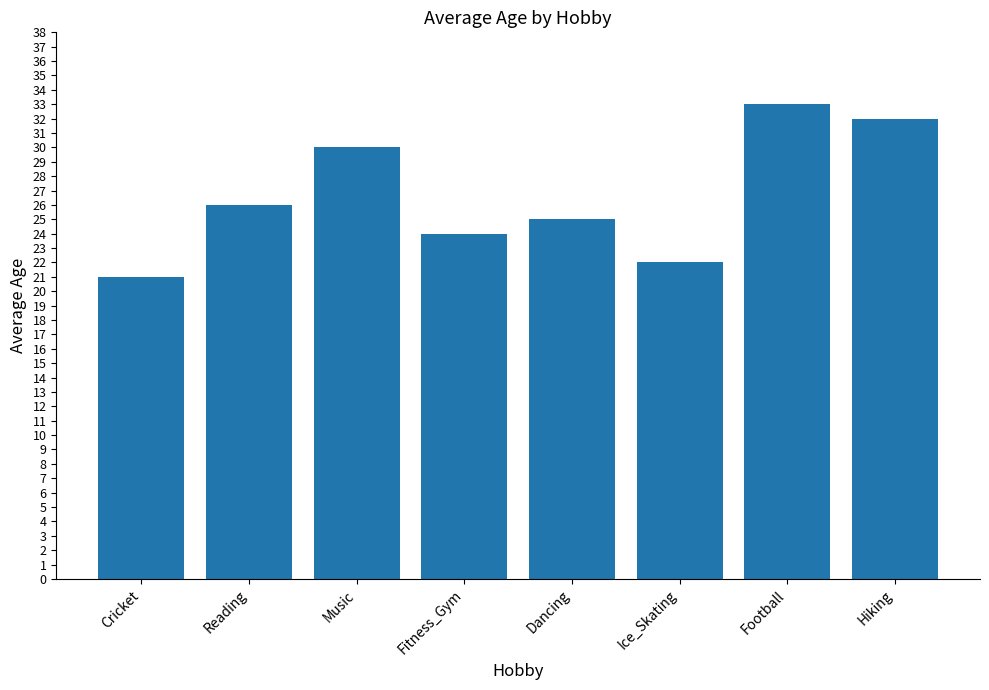

Approximately how many times larger is the value at Dancing compared to Music?

0.8